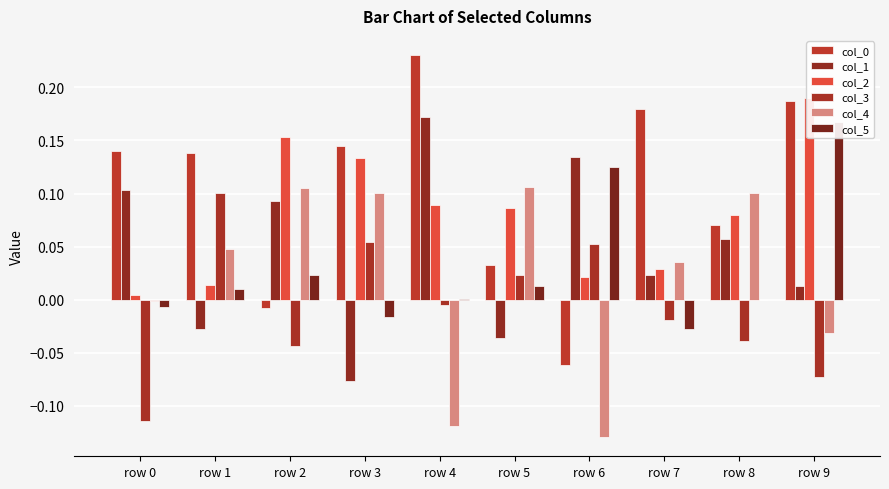

What is the difference between the highest and lowest values at row 4?

0.4